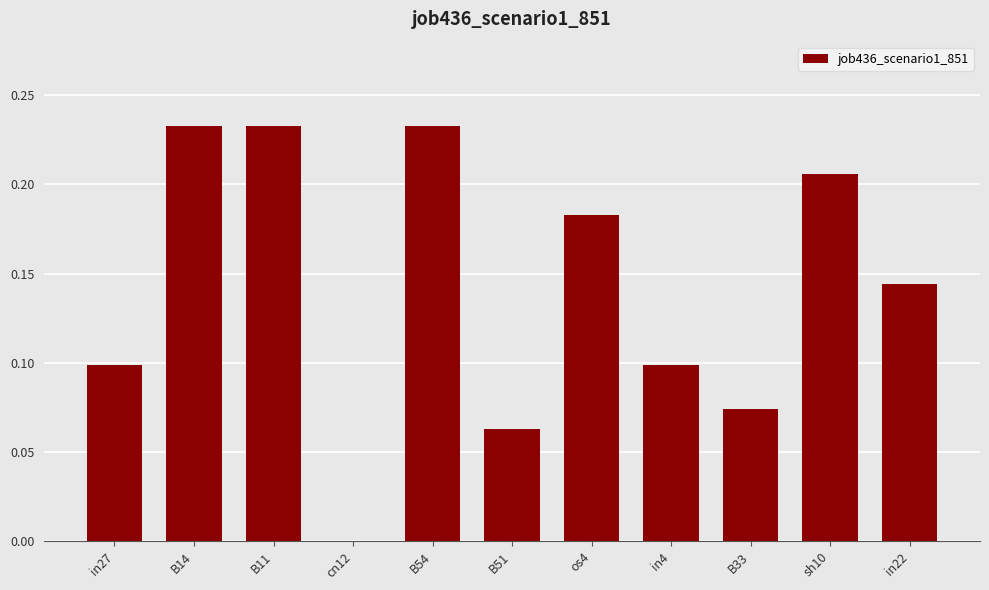

What is the sum of all values?

1.6